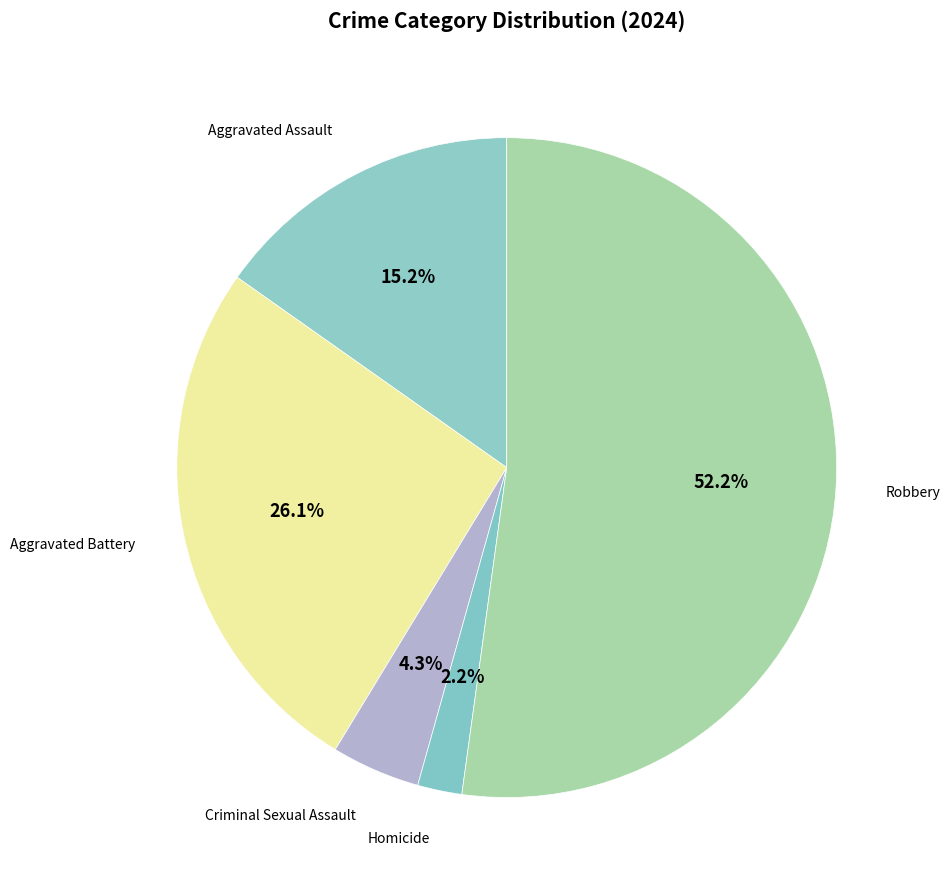

To the nearest percent, what is the average slice percentage?

20%